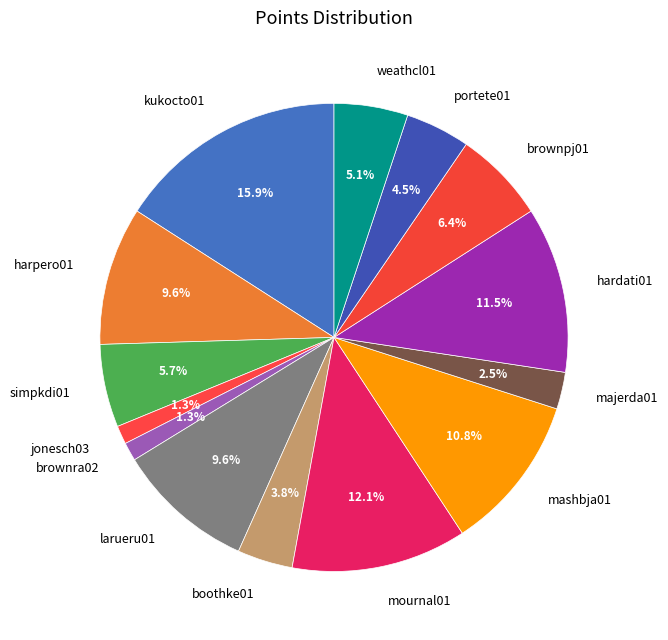

Count the number of slices in the pie.

14